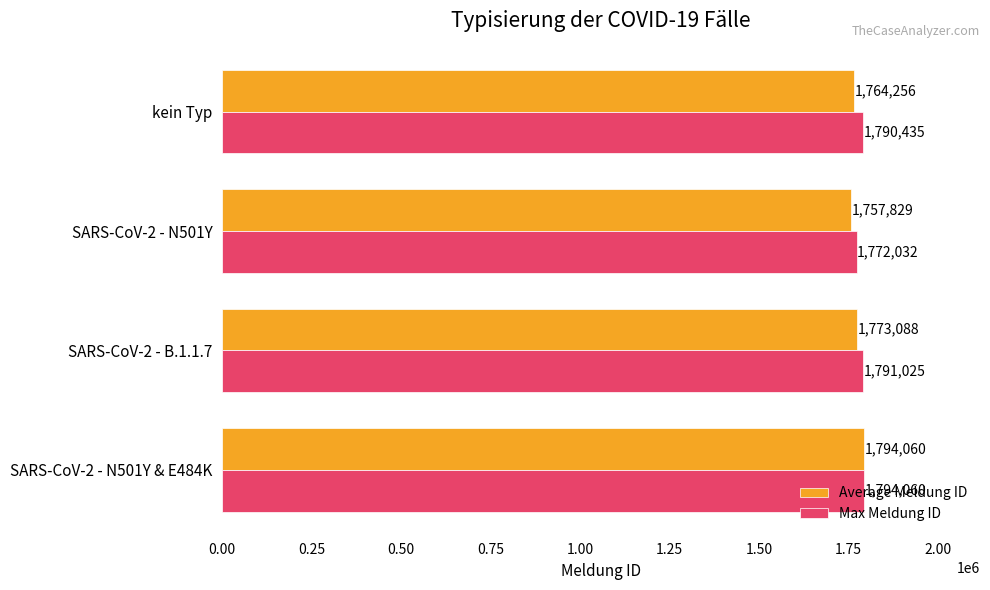

The Average Meldung ID series shows 538153 at SARS-CoV-2 - N501Y & E484K. True or false?

False